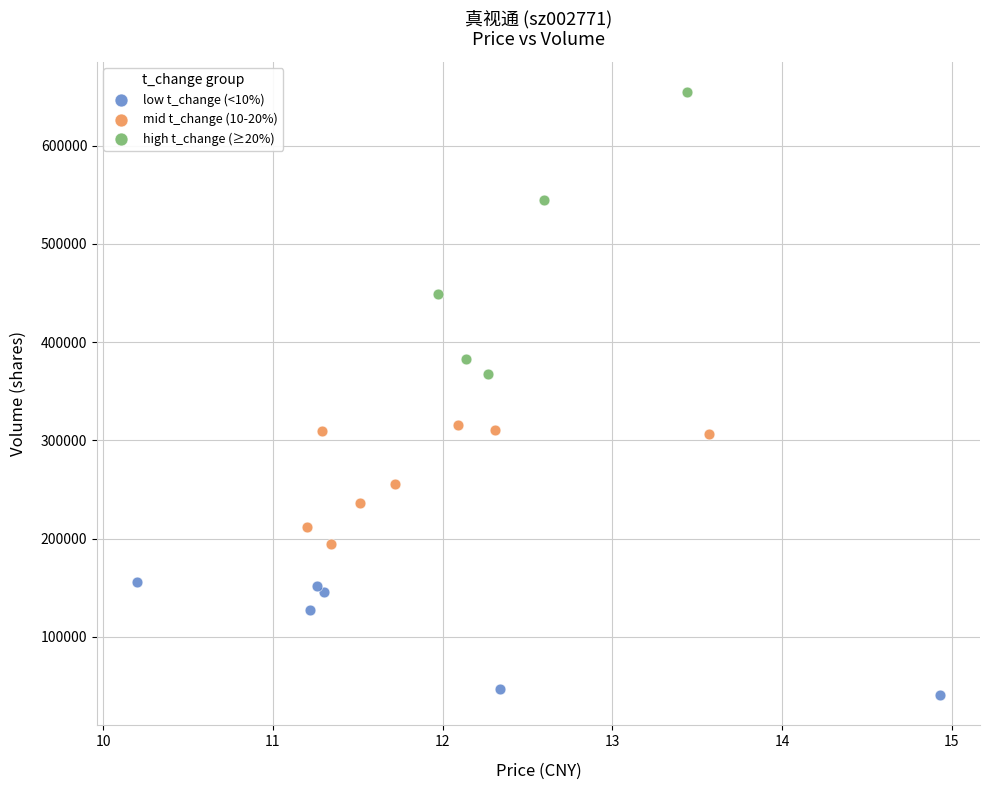

Which series has the largest Y range (max minus min)?

high t_change (≥20%)